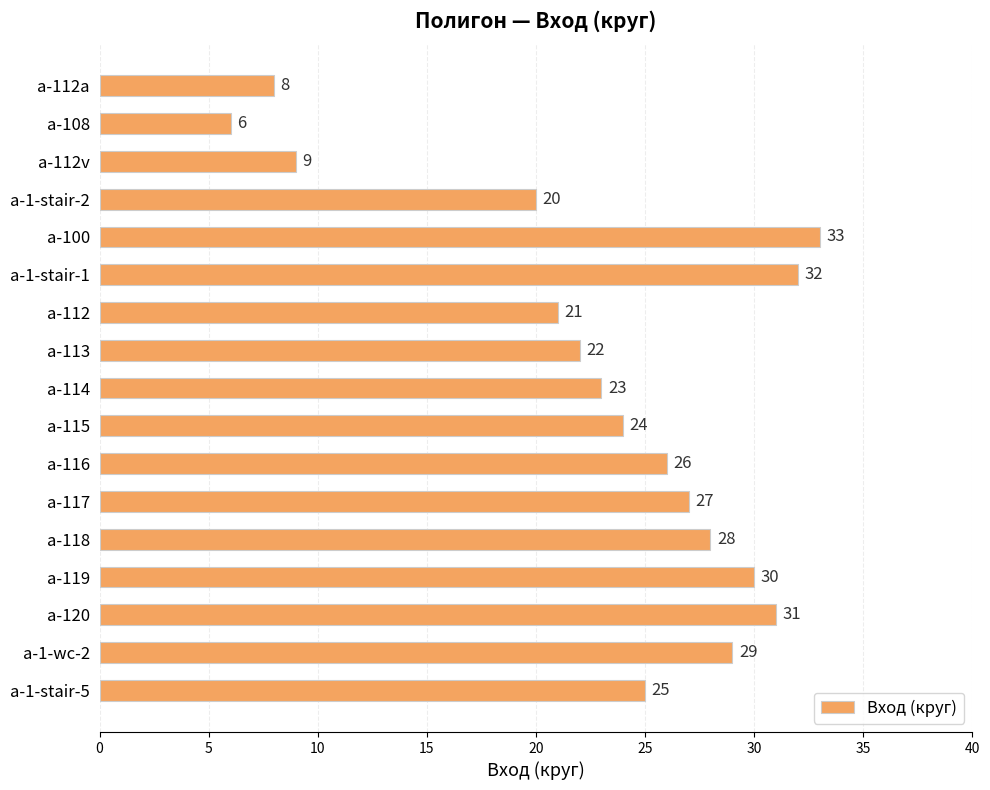

What is the smallest value displayed?

6